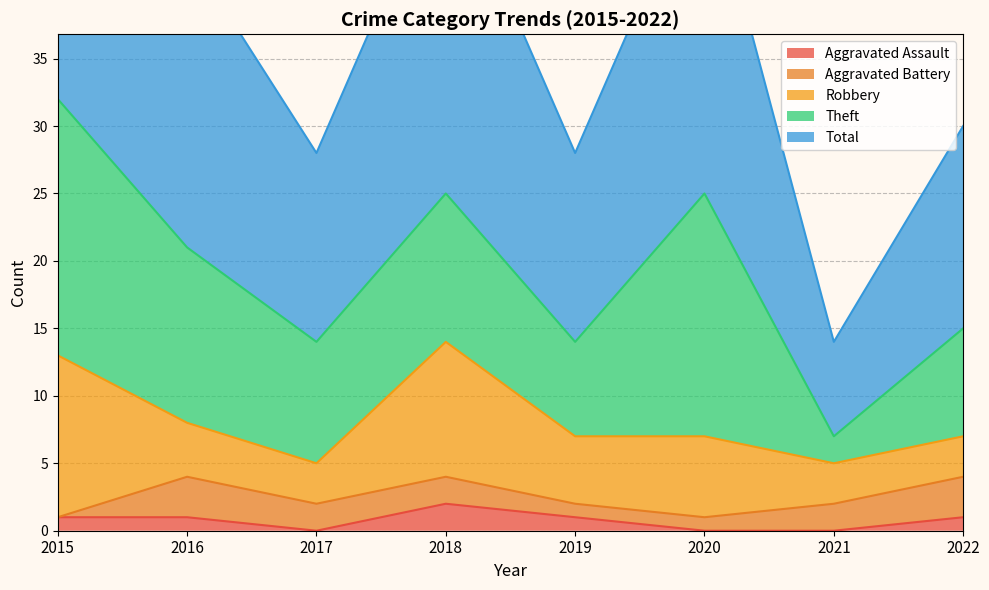

List the series in order of their peak value, lowest first.

Aggravated Assault, Aggravated Battery, Robbery, Theft, Total